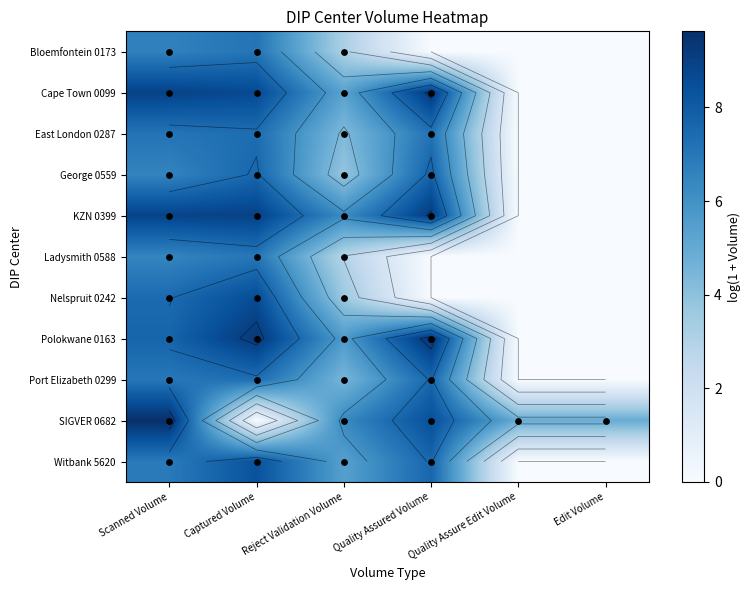

Is the value of Witbank 5620 at Quality Assured Volume greater than the value of Bloemfontein 0173 at Edit Volume?

Yes